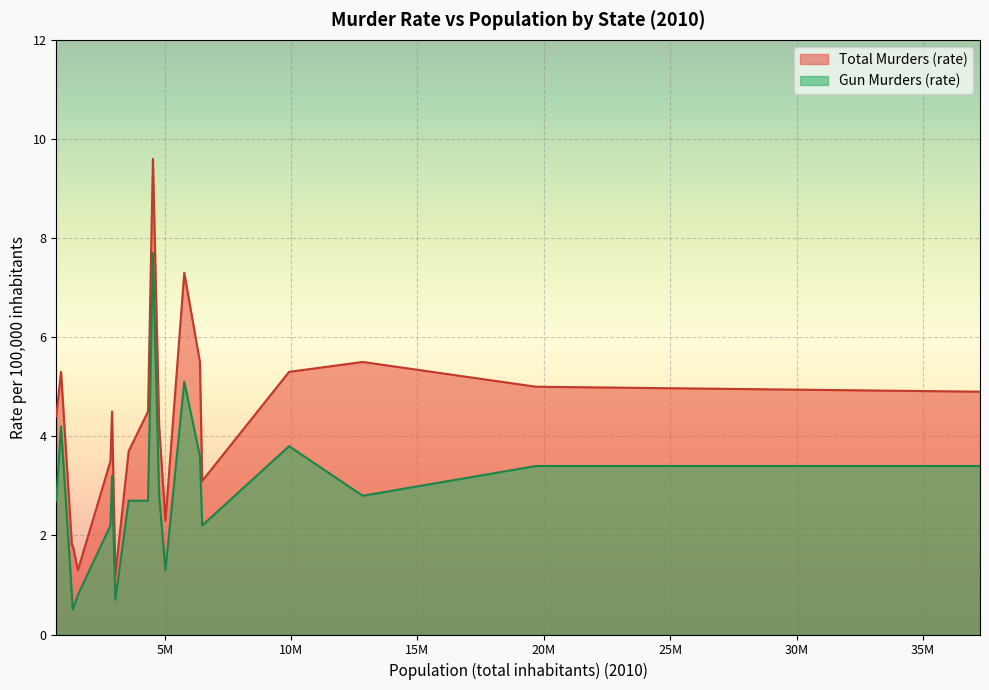

What is the value of the Total Murders (rate) point at the 18th from the left?

9.6